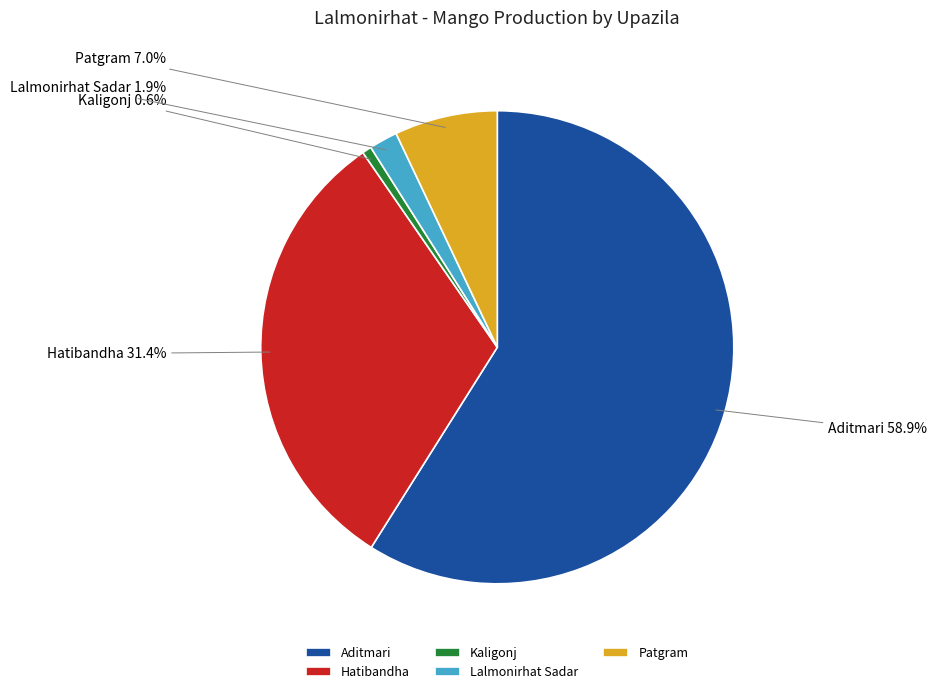

Is it true that Patgram is 2% of the pie?

False